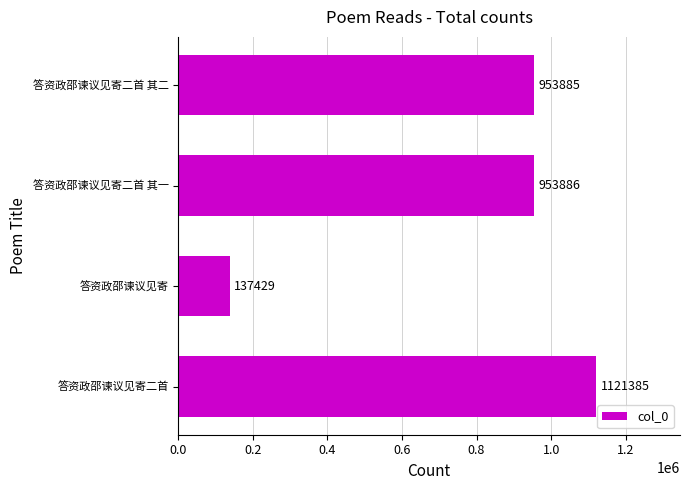

What is the difference between the second highest and minimum values?

816457